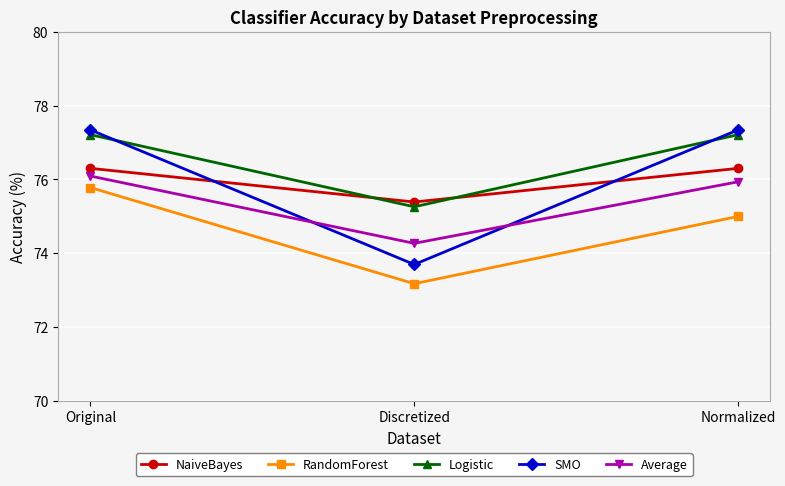

Which series has the largest total across all categories?

Logistic